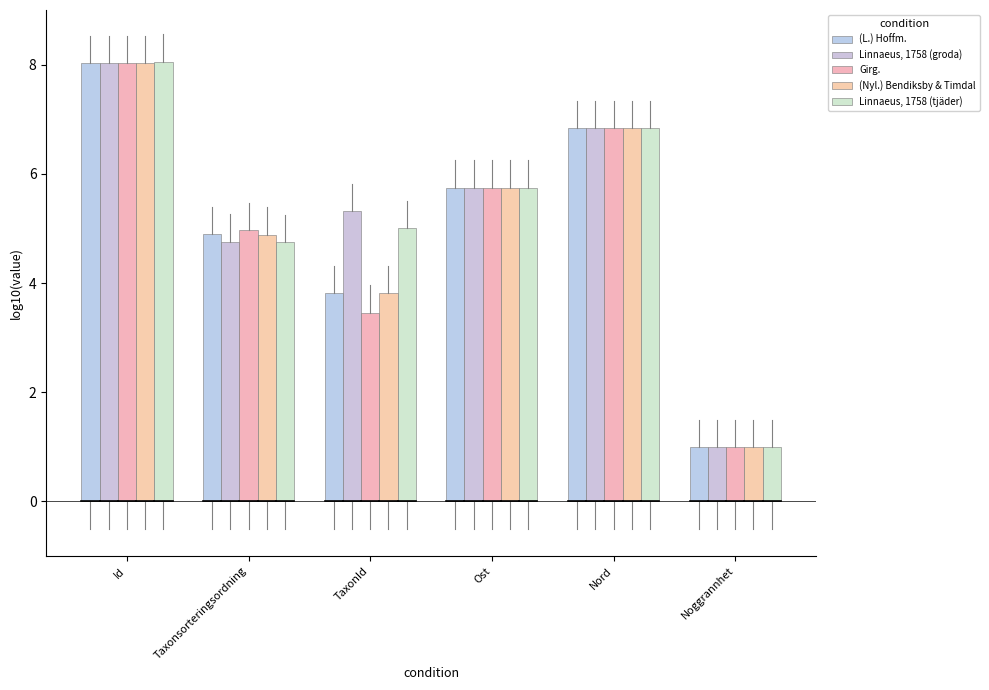

What is the total value across all series at Noggrannhet?

5.0